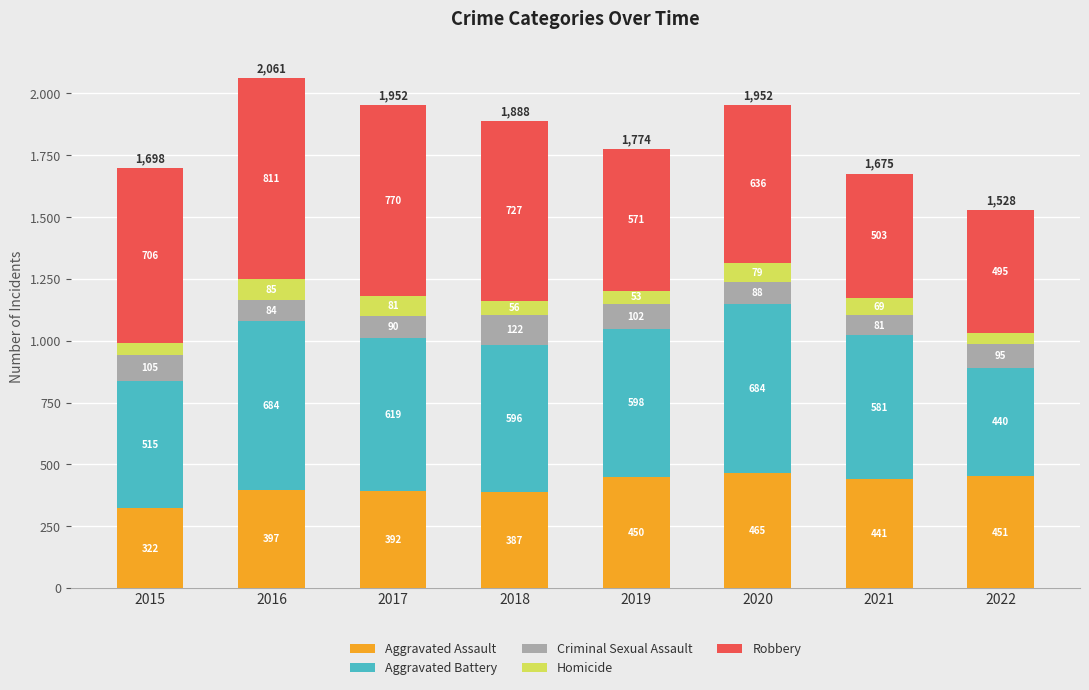

The Robbery series shows 636 at 2020. True or false?

True